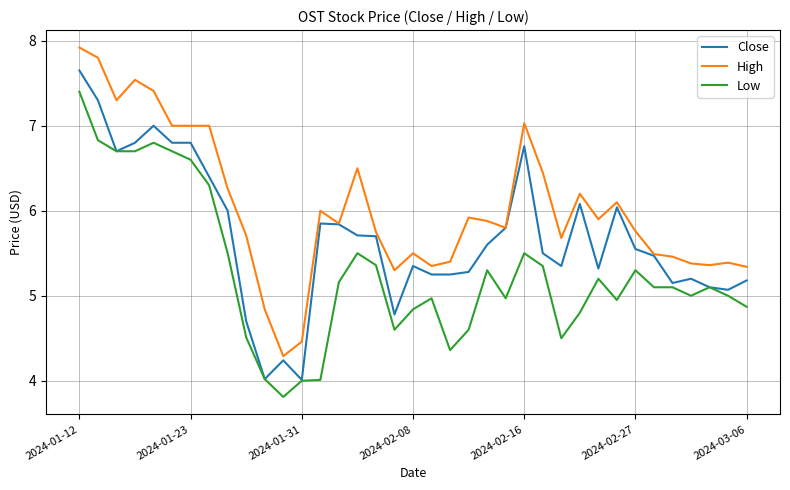

List the series in order of their overall mean, lowest first.

Low, Close, High